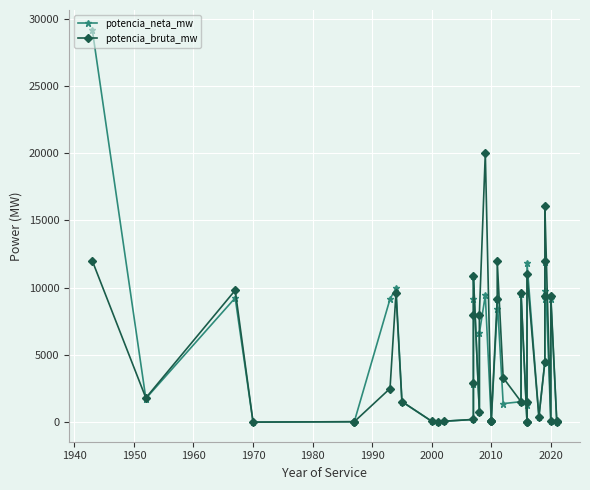

What is the value of the potencia_neta_mw point at the 10th from the left?

66